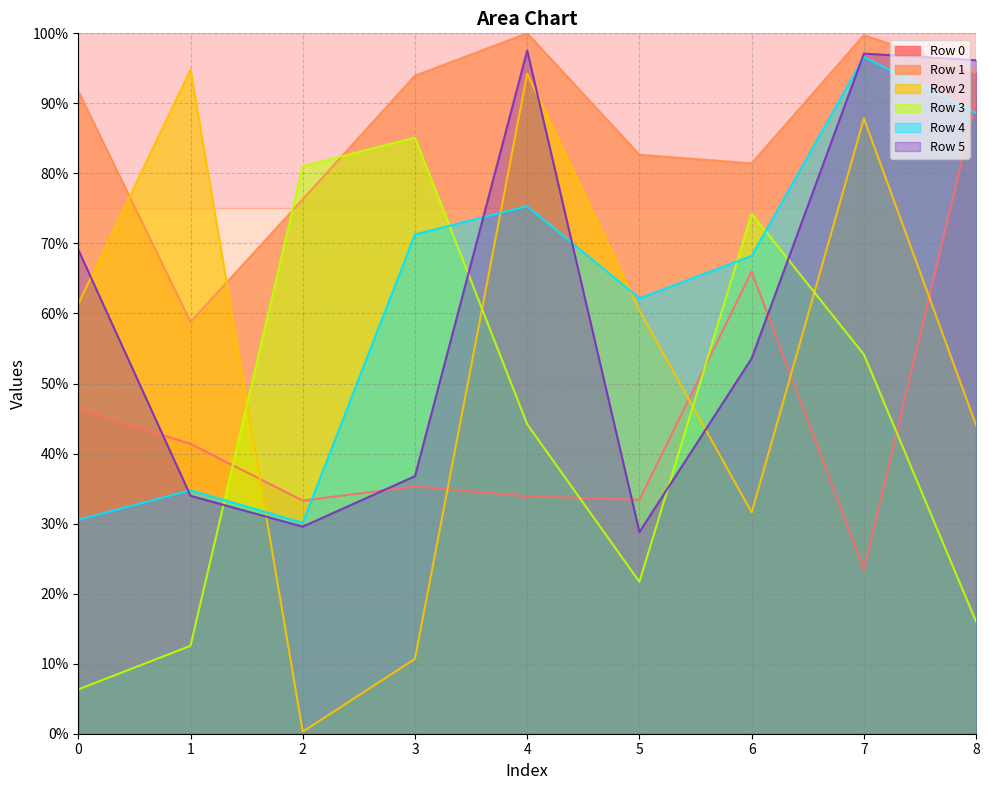

Is it true that Row 4 equals 11.4 at 2?

False